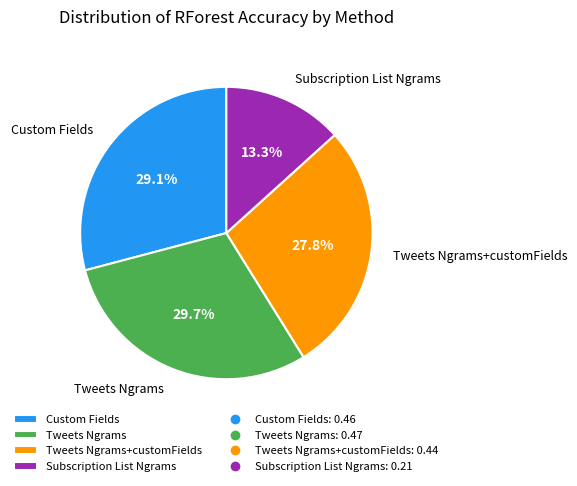

Does Custom Fields account for over 50% of the chart?

No